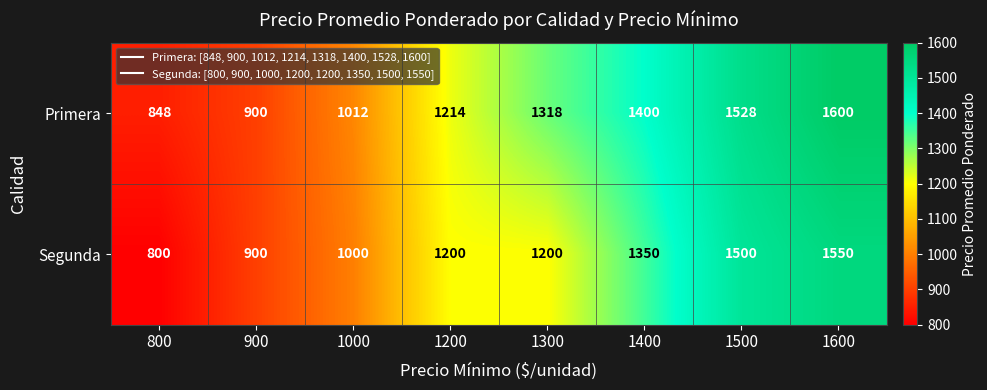

At which label is Primera closest to 1224?

1200